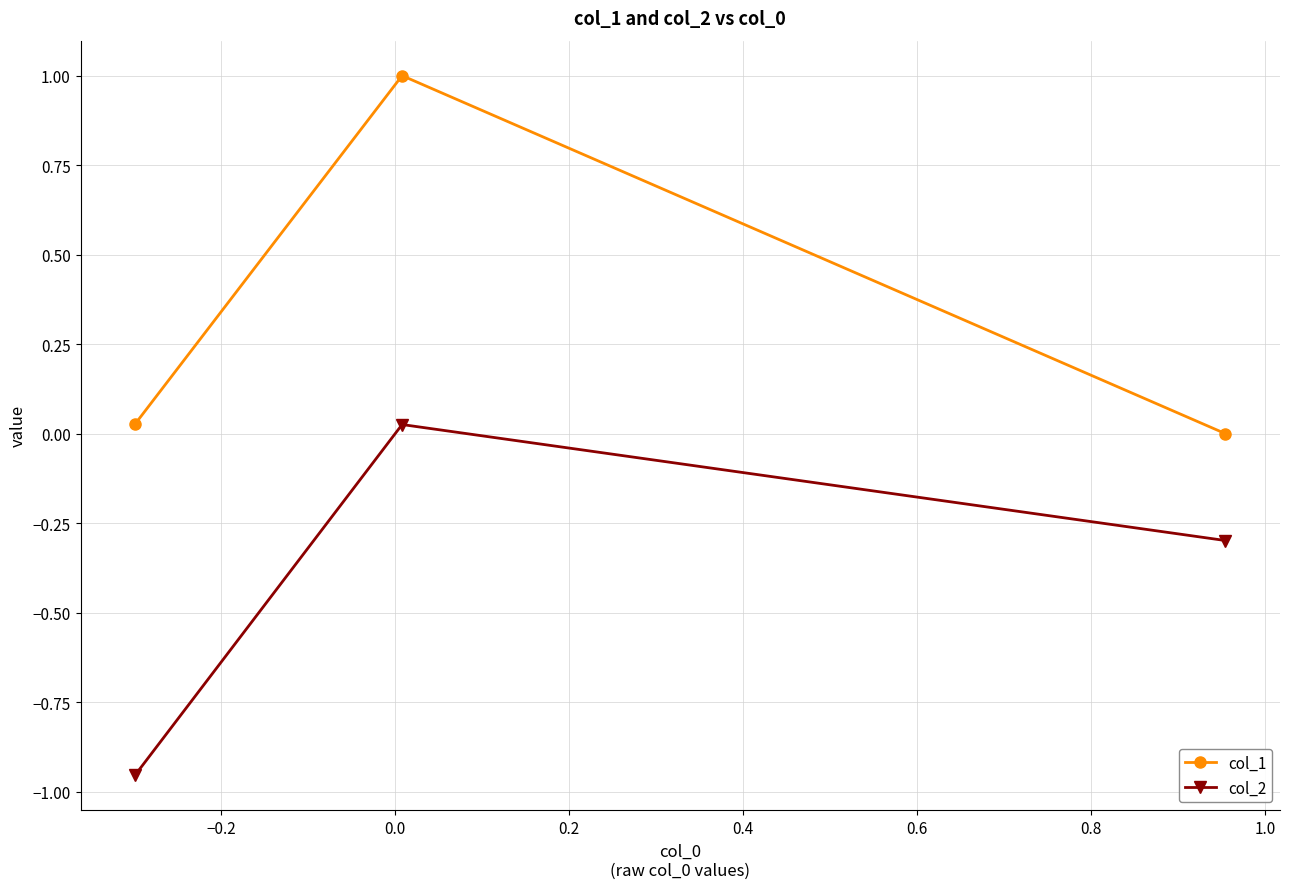

What are all the series names shown in the legend?

col_1, col_2